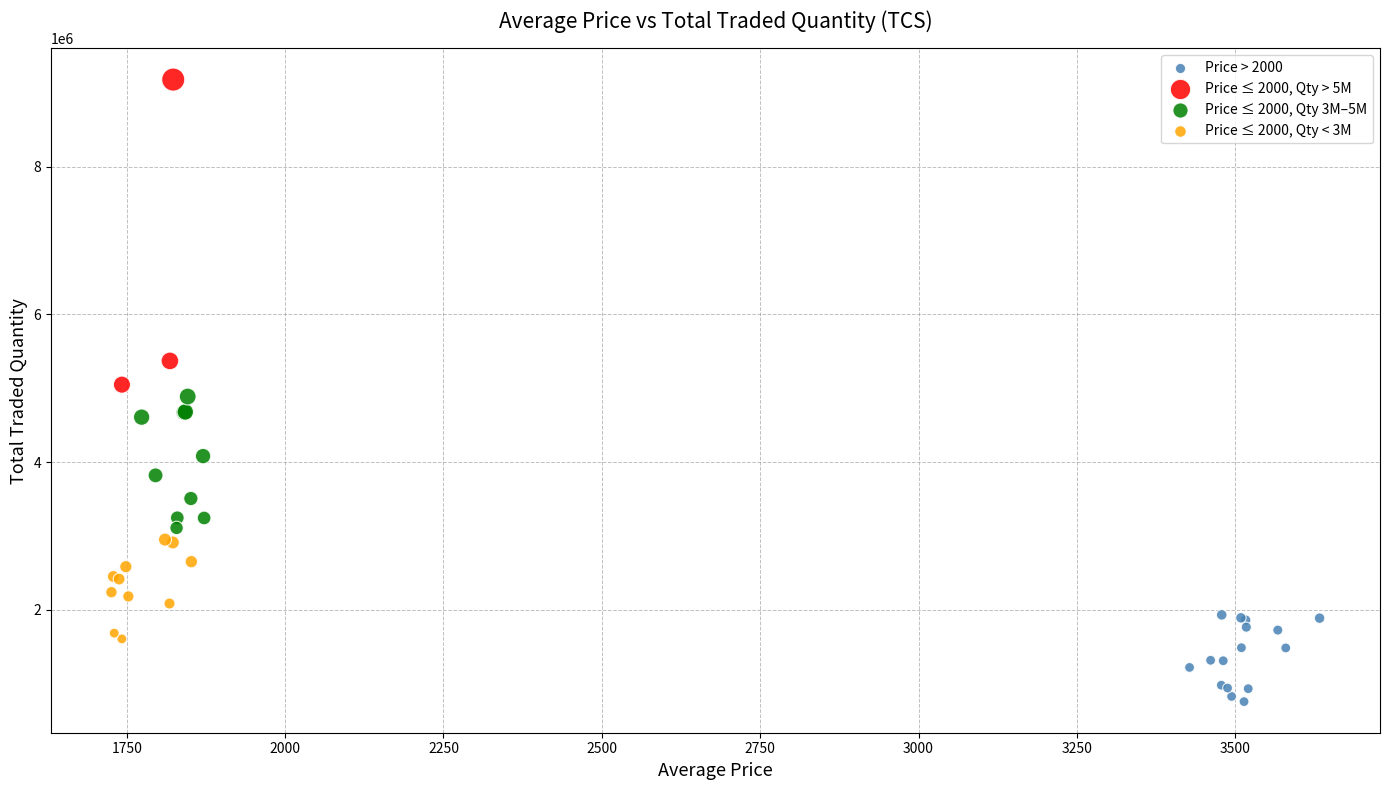

Which series contains the lowest Y value?

Price > 2000